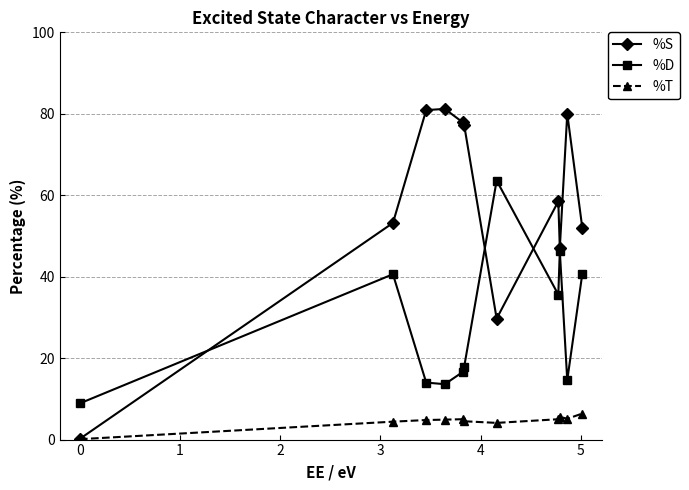

What is the difference between the maximum and second lowest values in the %T series?

2.3